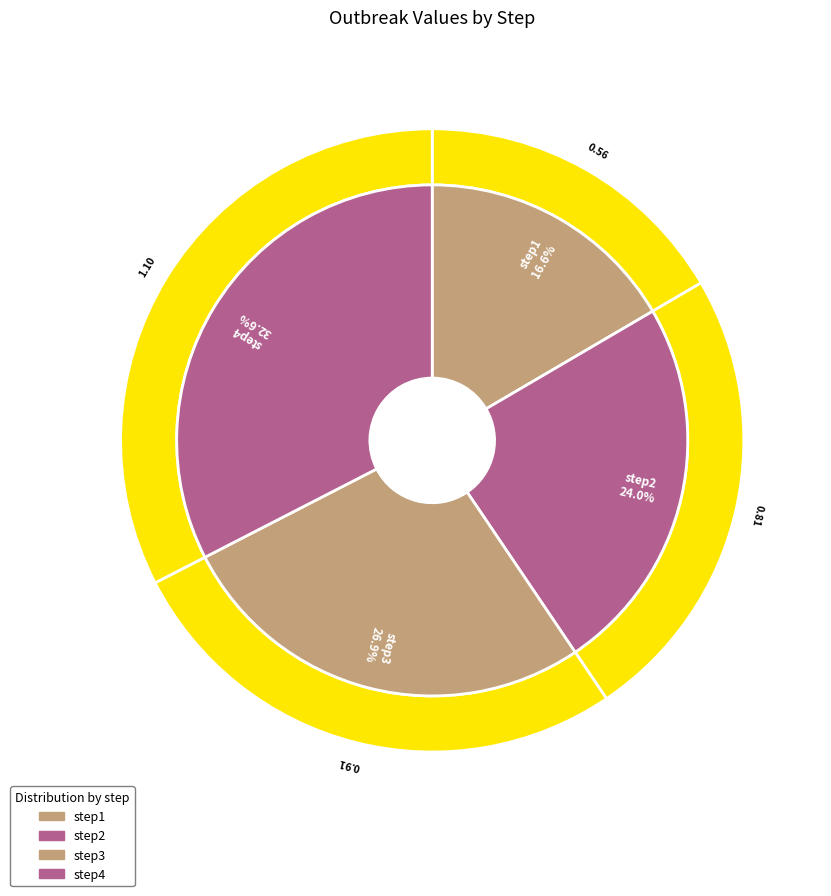

Is step1 the majority of the pie?

No